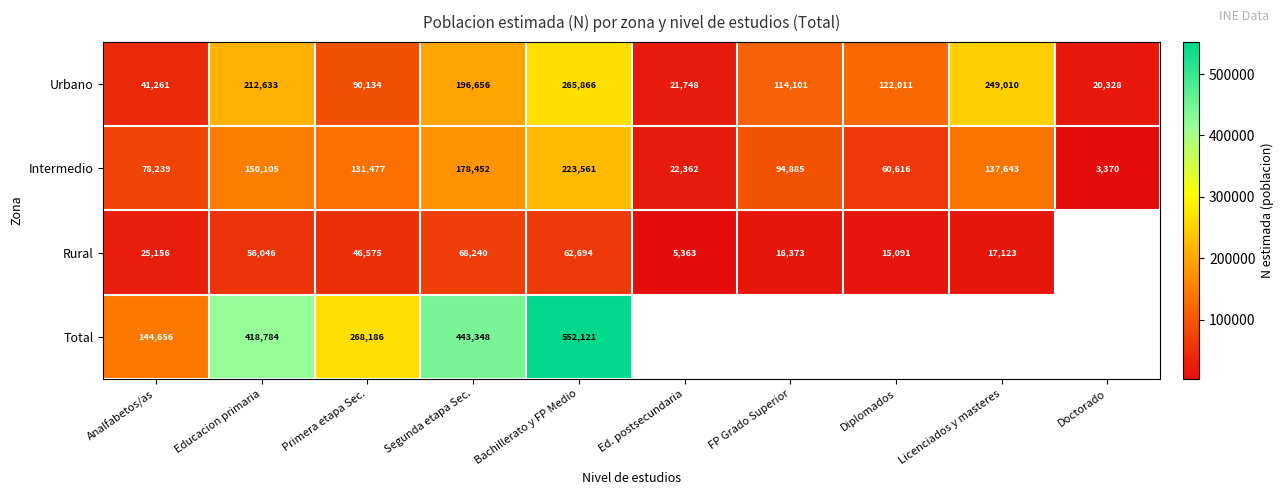

What is the difference between the maximum and minimum values in the Urbano series?

245538